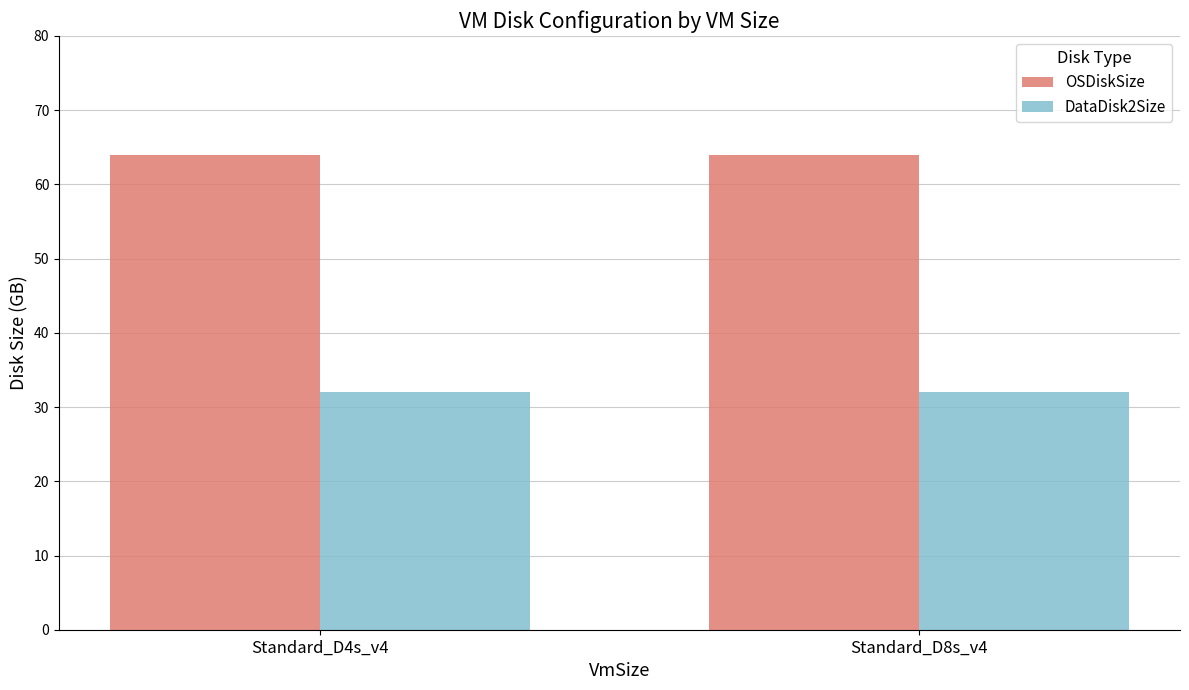

What is the difference between the highest and lowest values at Standard_D8s_v4?

32